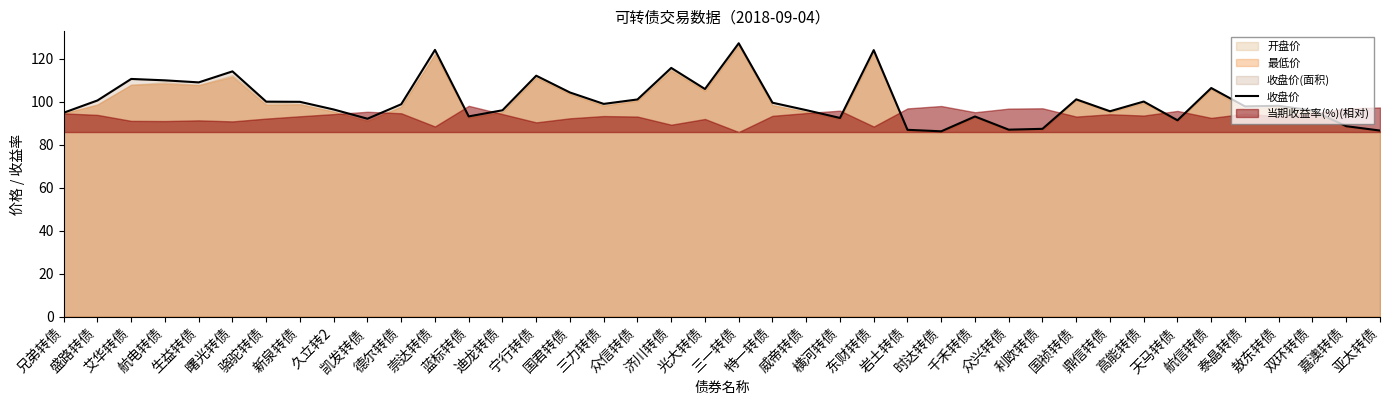

What is the label of the 21st point from the right?

光大转债